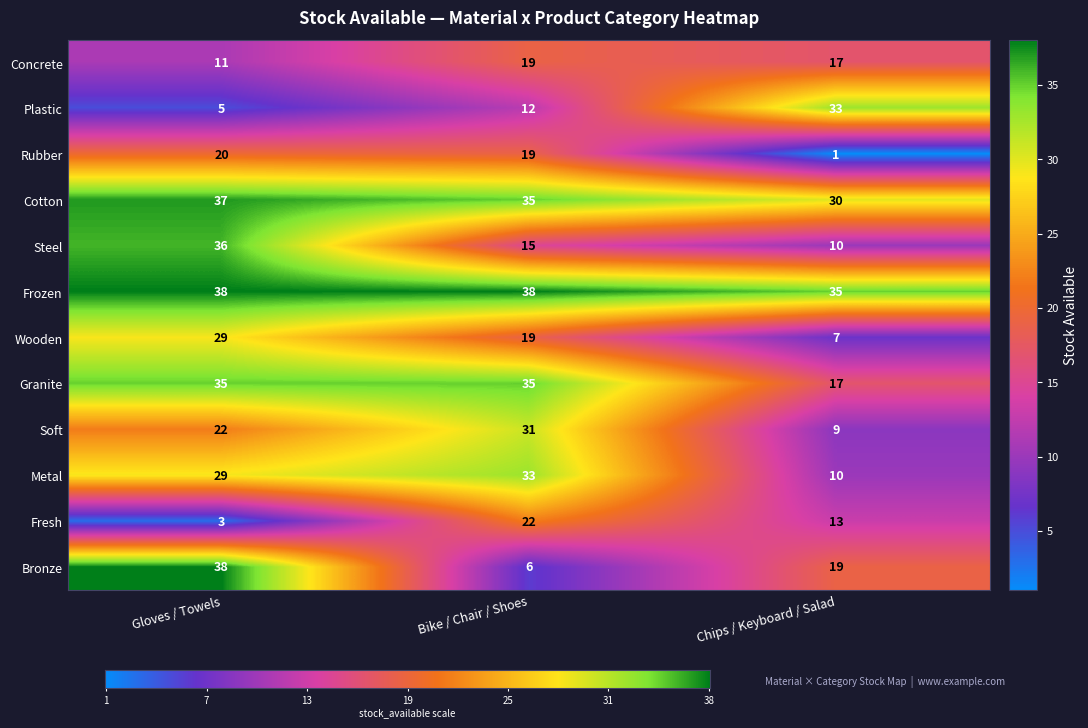

What is the difference between the second highest and minimum values in the Bronze series?

13